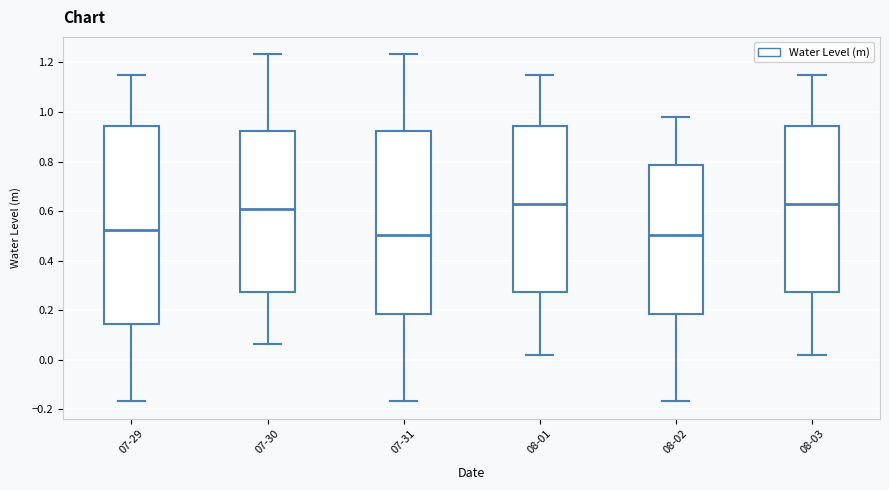

Reading left to right, read every box against the y-axis: the position of its median line, the range the box covers, and the ends of its whiskers. The values are not printed on the chart, so give them approximately, as read against the axis.

07-29: median 0.52, box 0.14 to 0.94, whiskers -0.16 to 1.14
07-30: median 0.62, box 0.28 to 0.92, whiskers 0.06 to 1.24
07-31: median 0.50, box 0.18 to 0.92, whiskers -0.16 to 1.24
08-01: median 0.62, box 0.28 to 0.94, whiskers 0.02 to 1.14
08-02: median 0.50, box 0.18 to 0.78, whiskers -0.16 to 0.98
08-03: median 0.62, box 0.28 to 0.94, whiskers 0.02 to 1.14